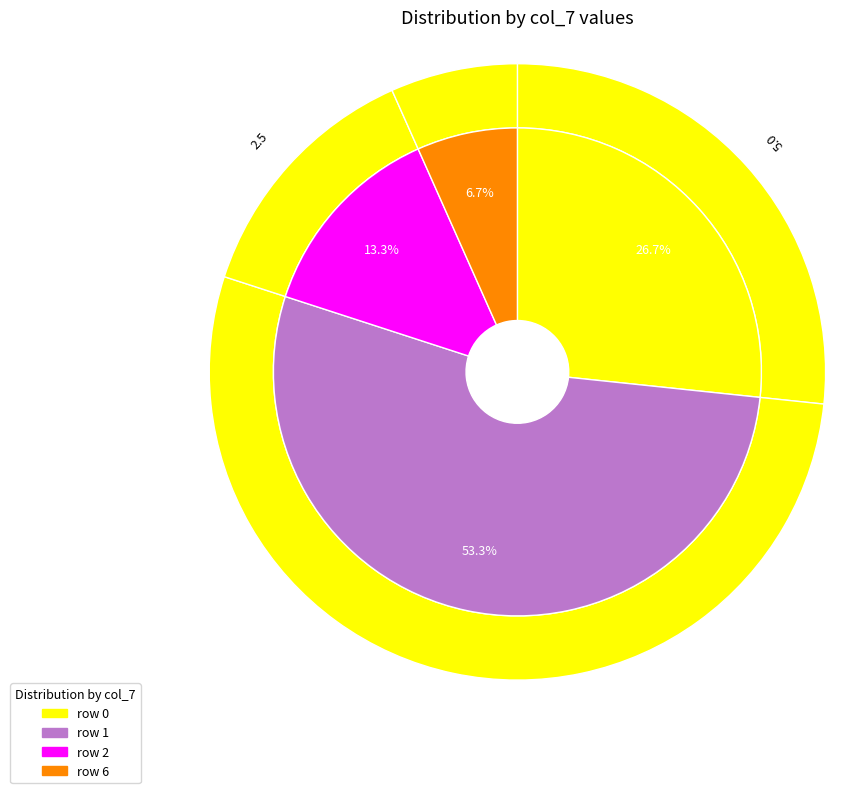

Which category accounts for the majority?

1